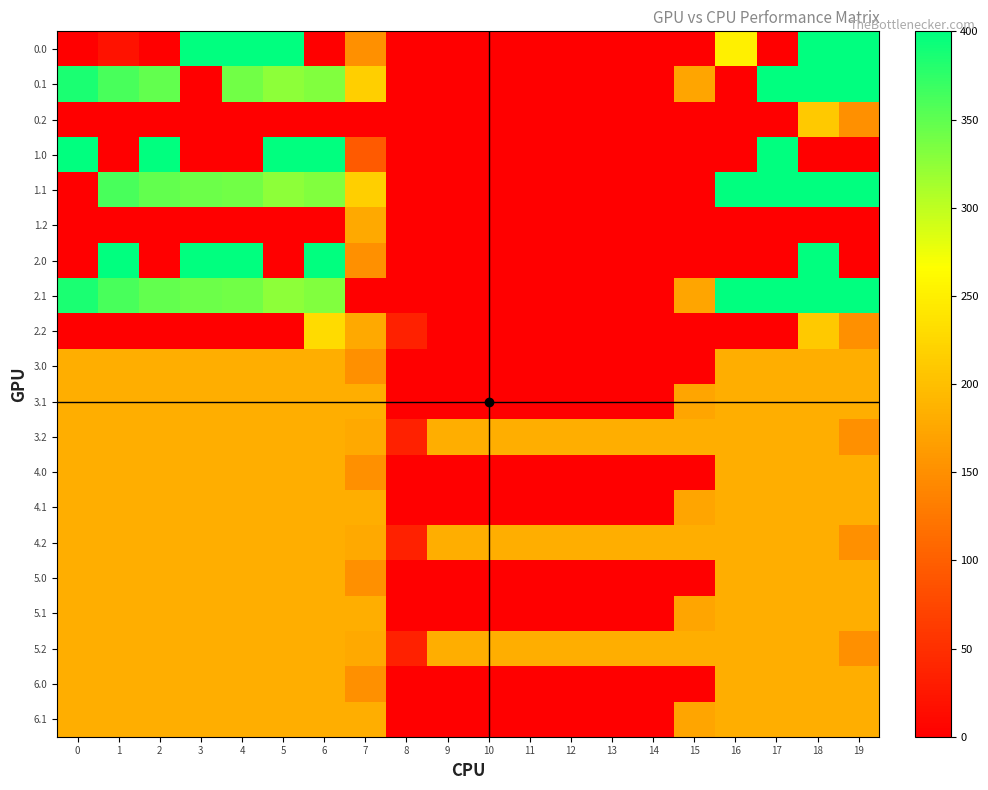

Which series has the largest total across all categories?

2.1